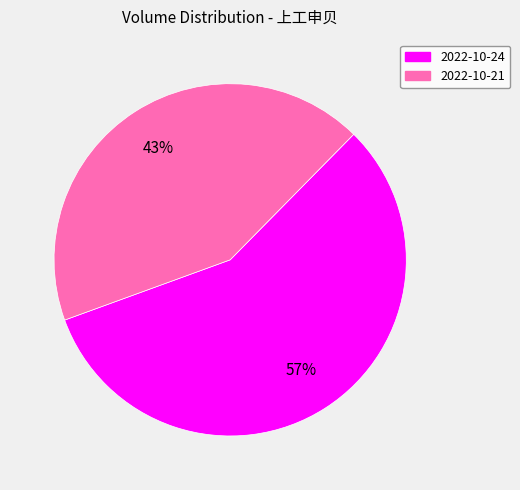

What percentage is the 2022-10-21 slice, to the nearest percent?

43%